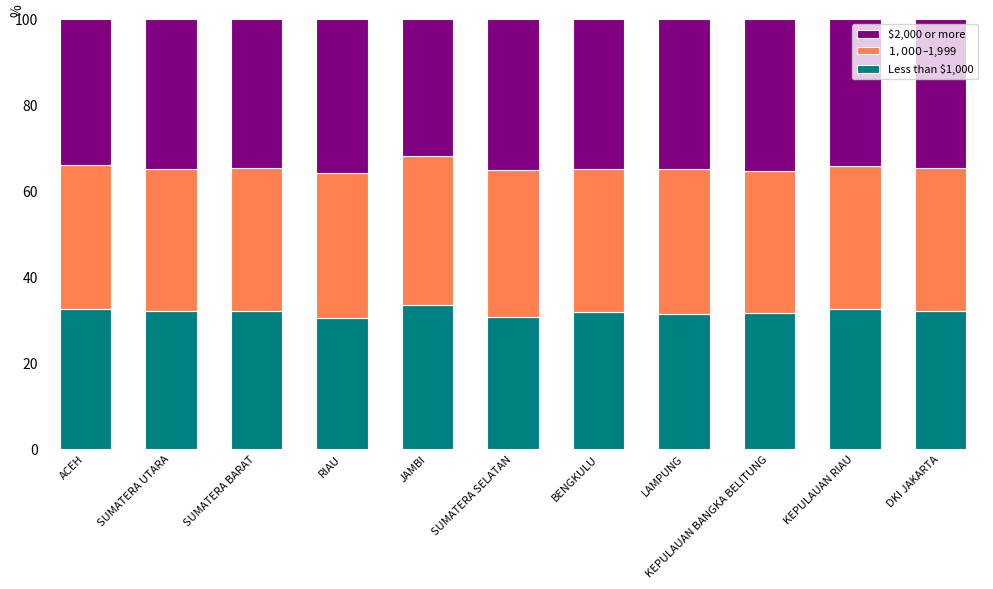

What is the difference between the maximum and minimum values in the Less than $1,000 series?

2.9